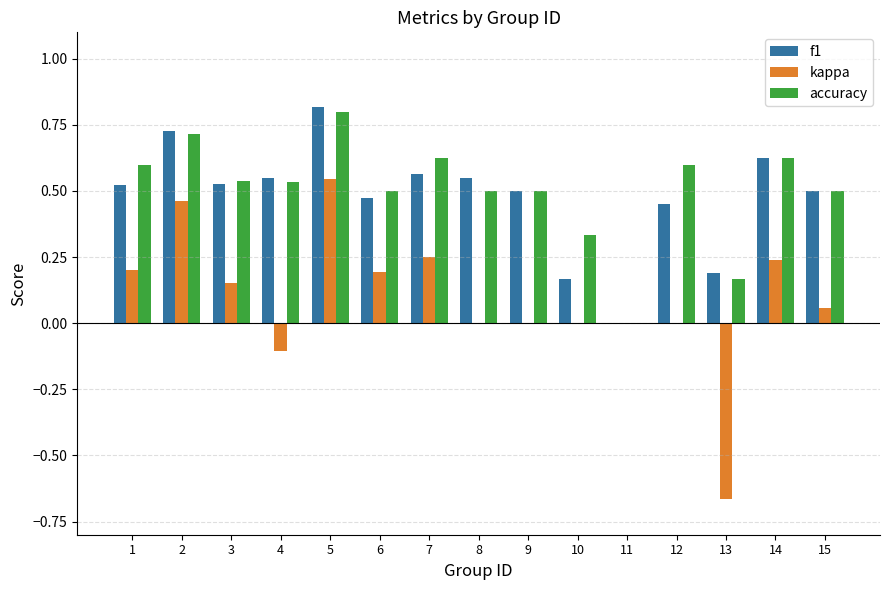

Is the value of accuracy at 8 greater than the value of f1 at 8?

No